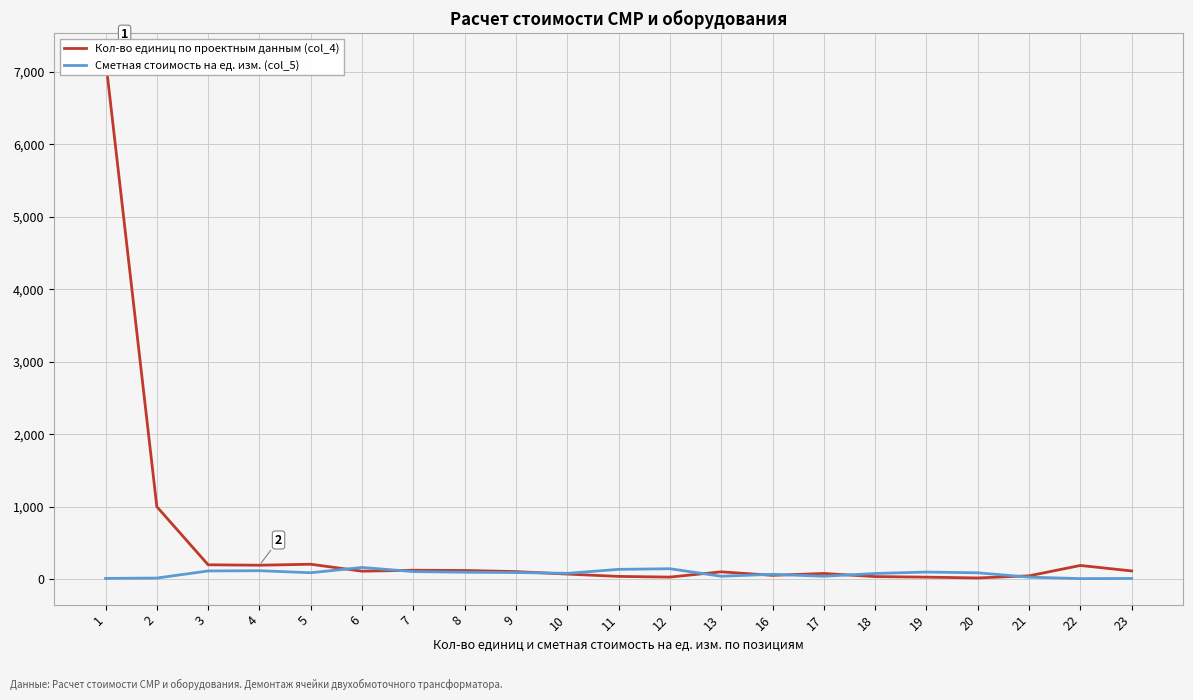

What is the difference between the maximum and minimum values in the Сметная стоимость на ед. изм. (col_5) series?

153.8